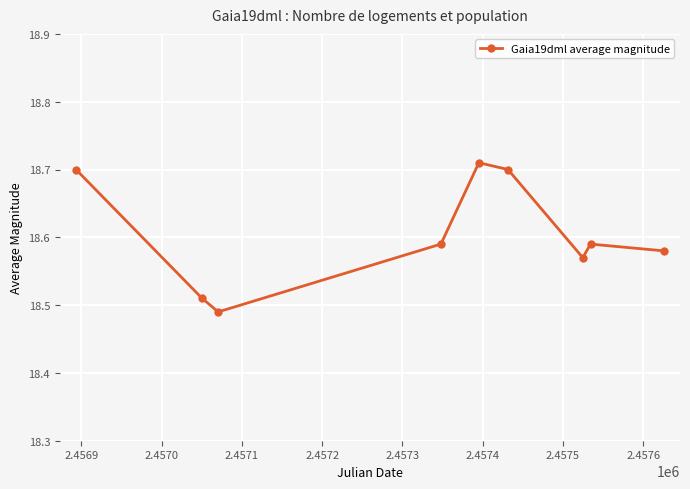

How many points are lower than both their immediate neighbors (excluding endpoints)?

2